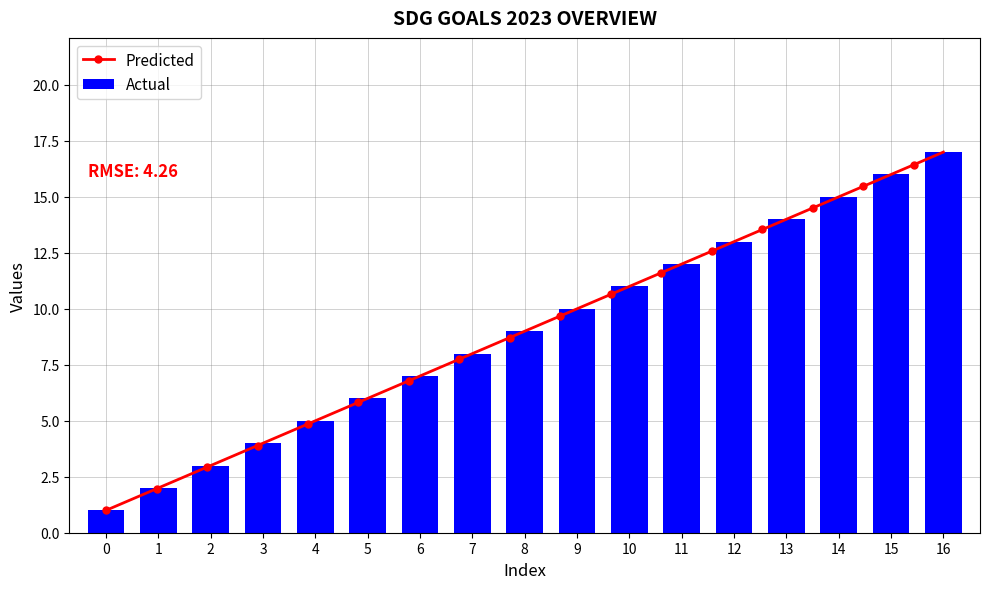

Is it true that Actual equals 9 at 8?

True